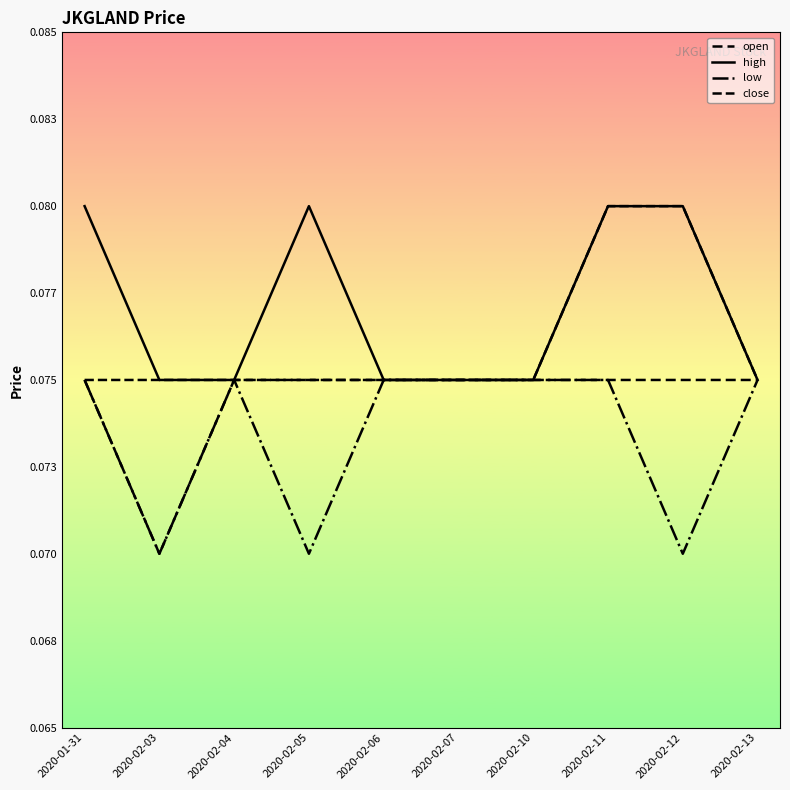

What is the value of the high point at the 1st from the left?

0.1